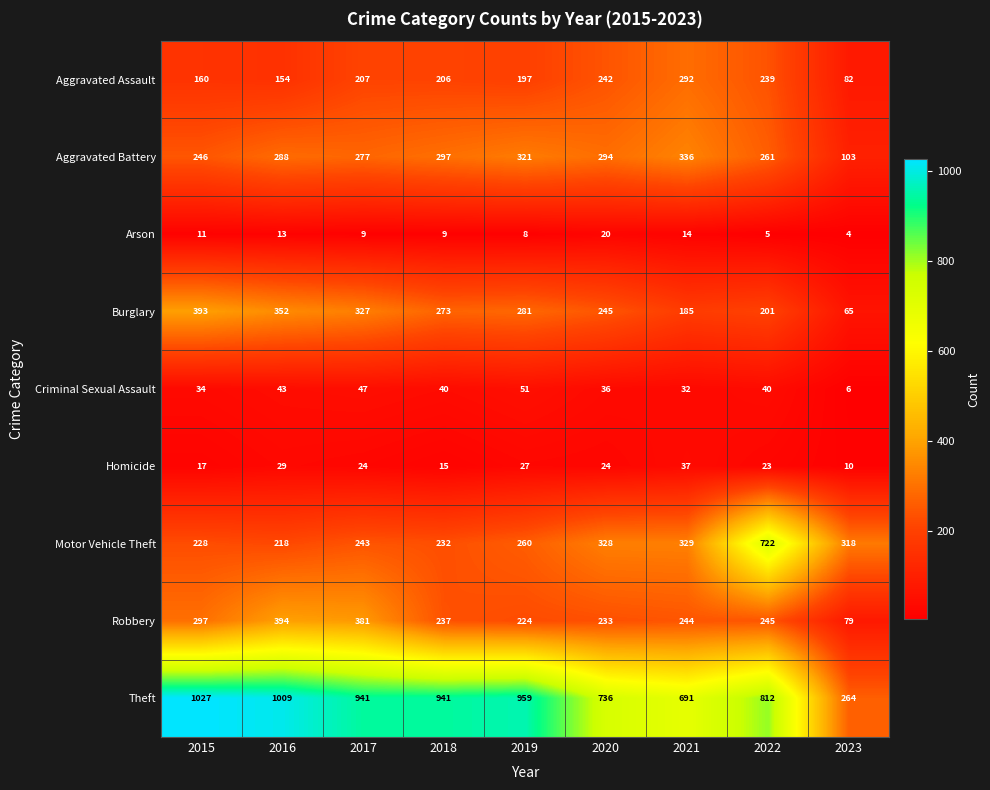

What is the sum of the Theft values at 2016 and 2018?

1950